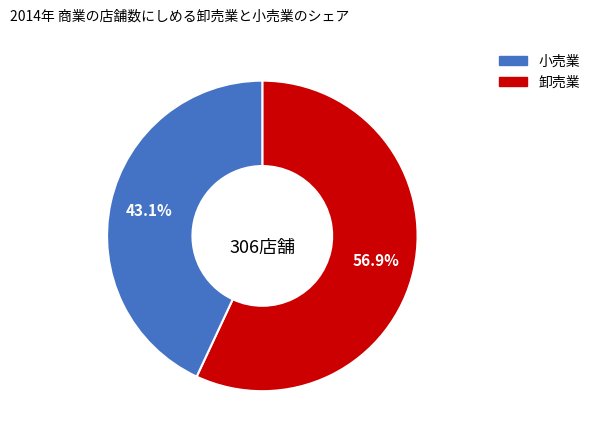

How many segments does this pie chart have?

2